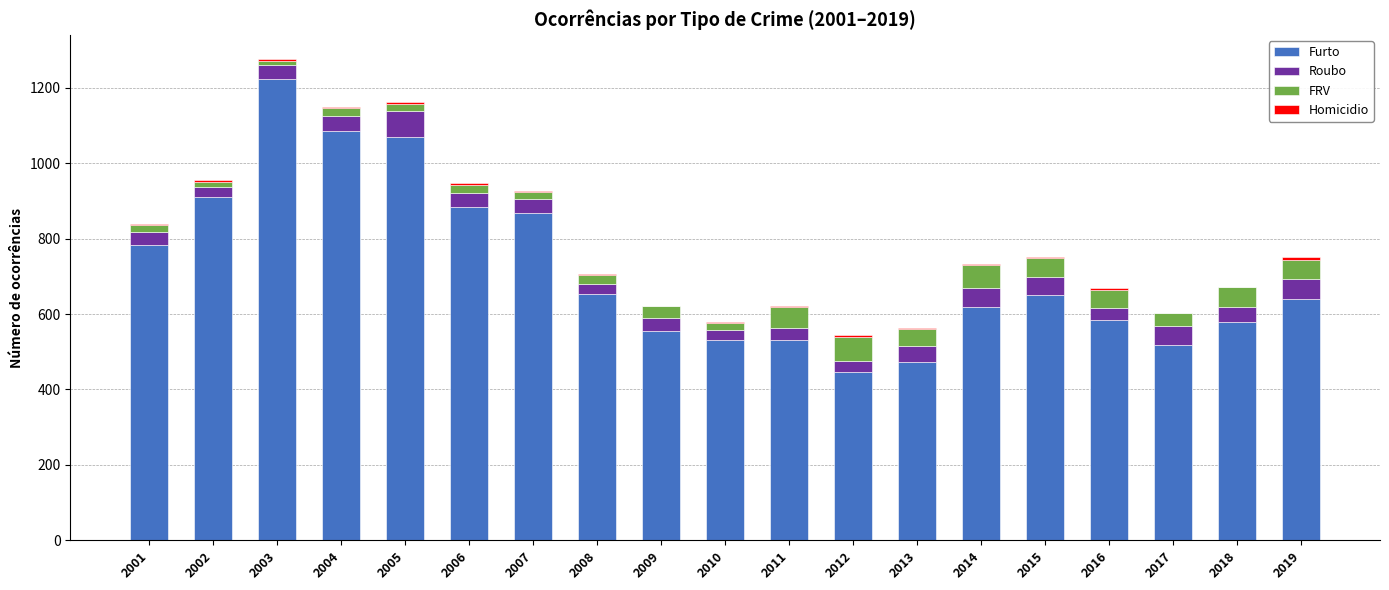

What is the maximum value for Furto?

1223